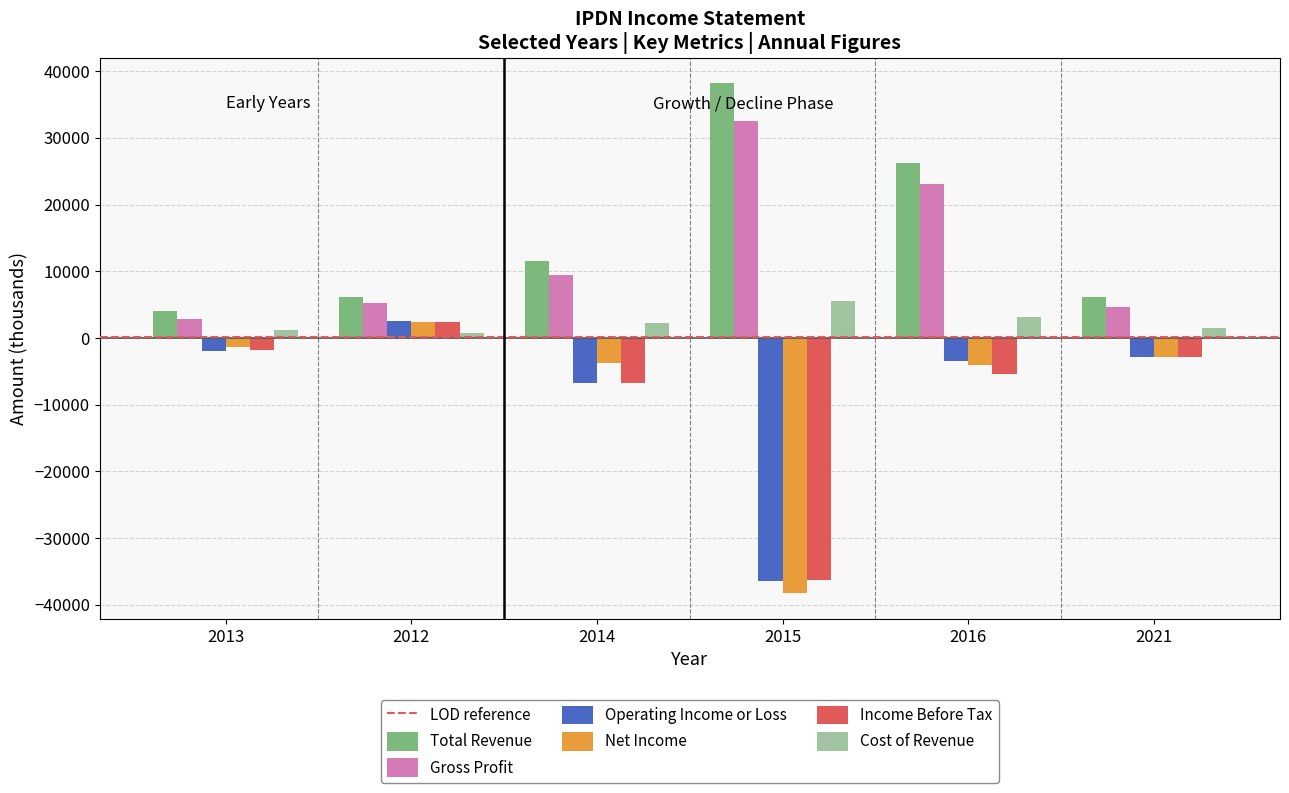

Is the value of Income Before Tax at 2013 greater than the value of Gross Profit at 2013?

No